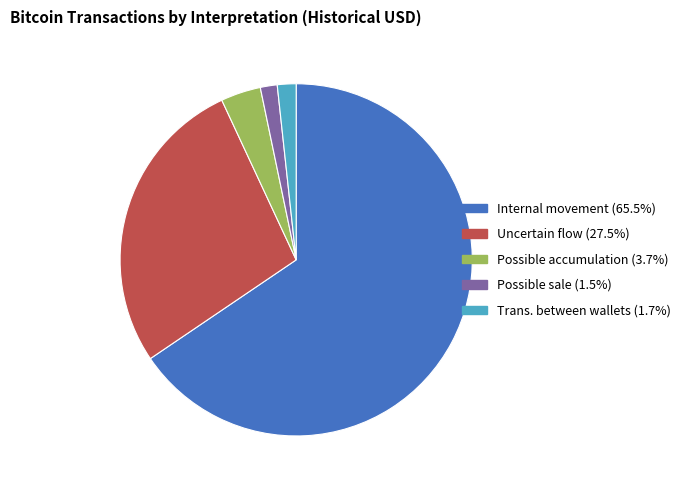

How many slices are in this pie chart?

5